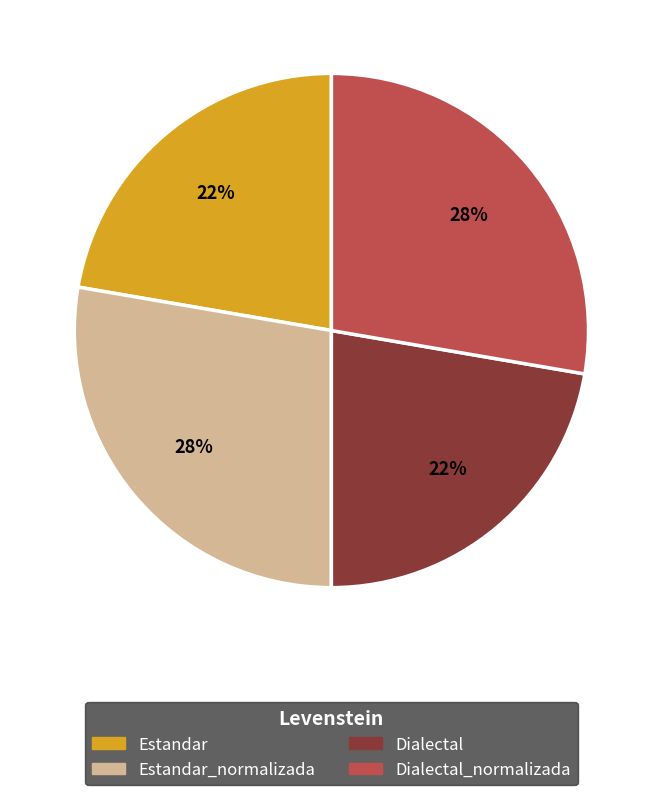

To the nearest percent, what is the average slice percentage?

25%